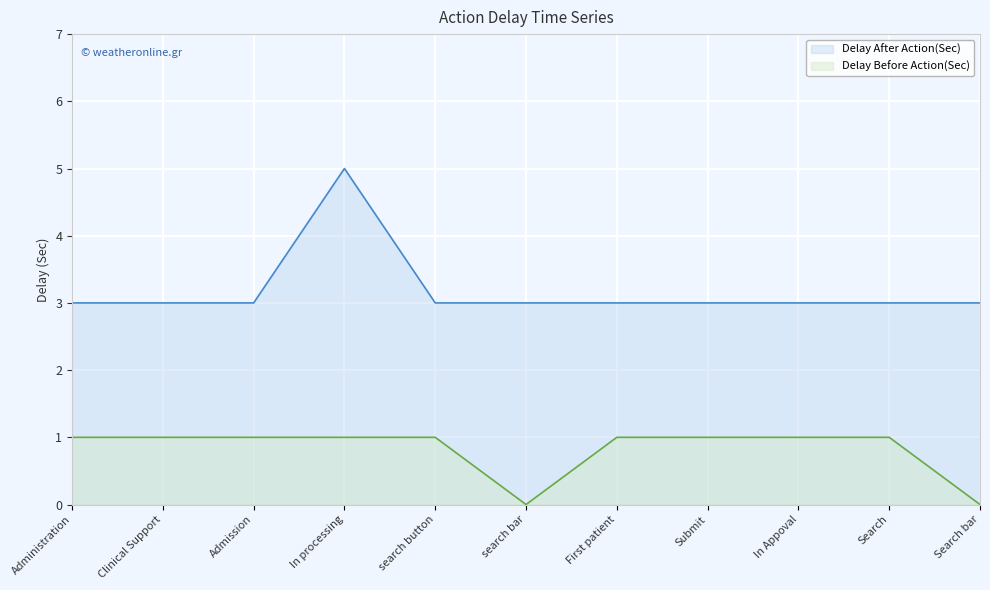

True or false: Delay Before Action(Sec) and Delay After Action(Sec) cross at least once.

False